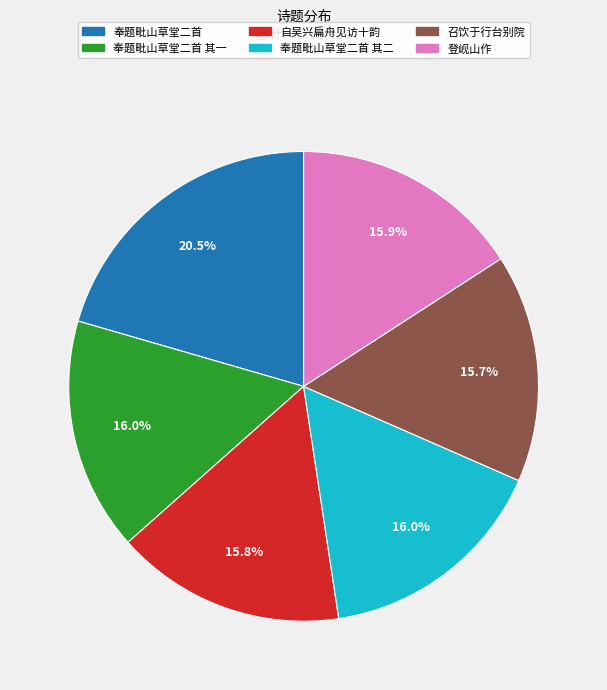

Is there a majority slice in this chart?

No